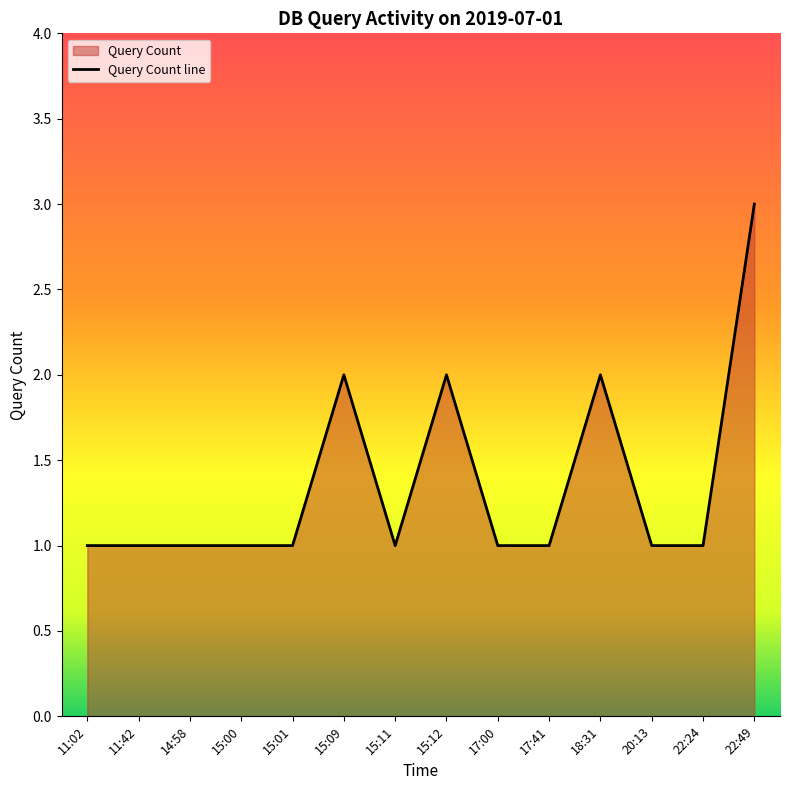

What is the greatest value displayed?

3